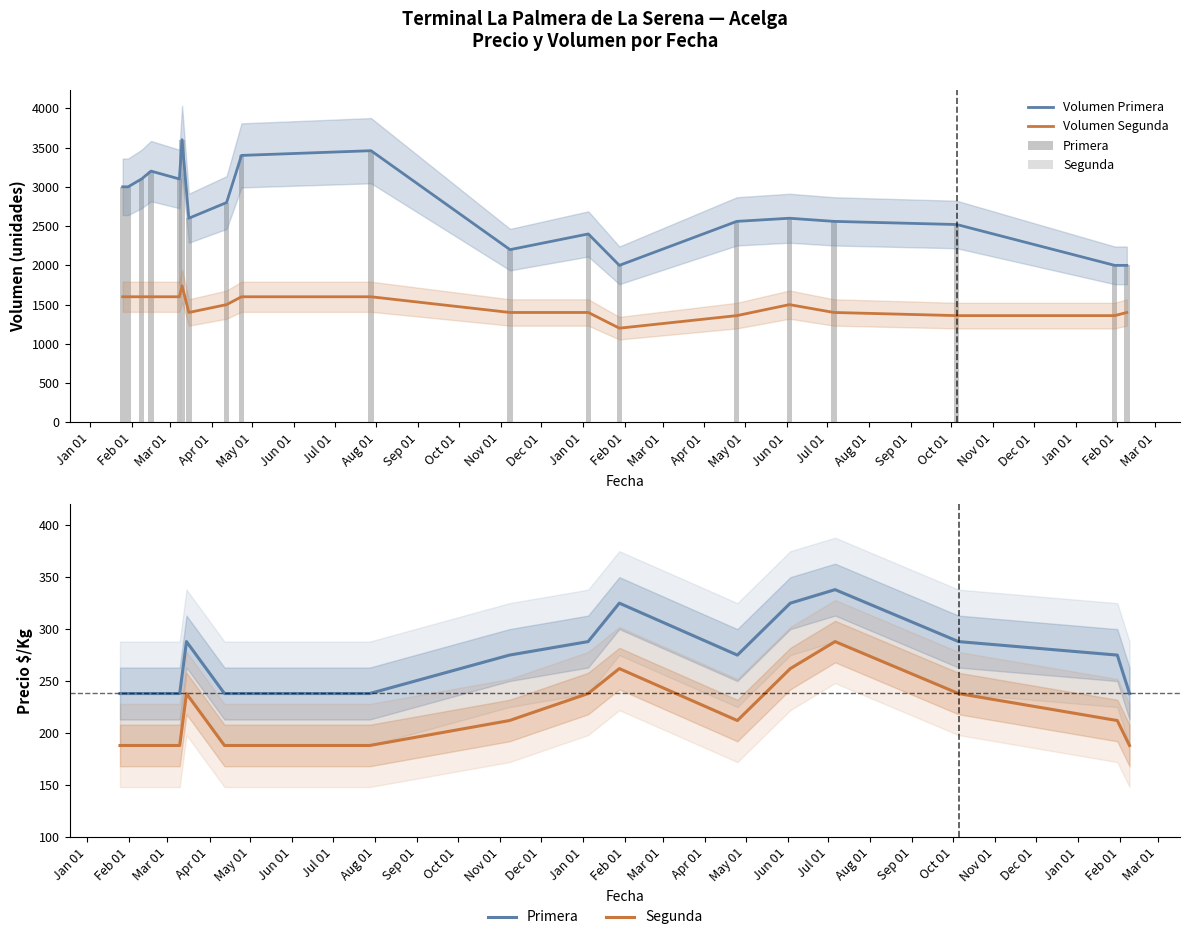

Is it true that Volumen Segunda equals 1360 at May 01?

True